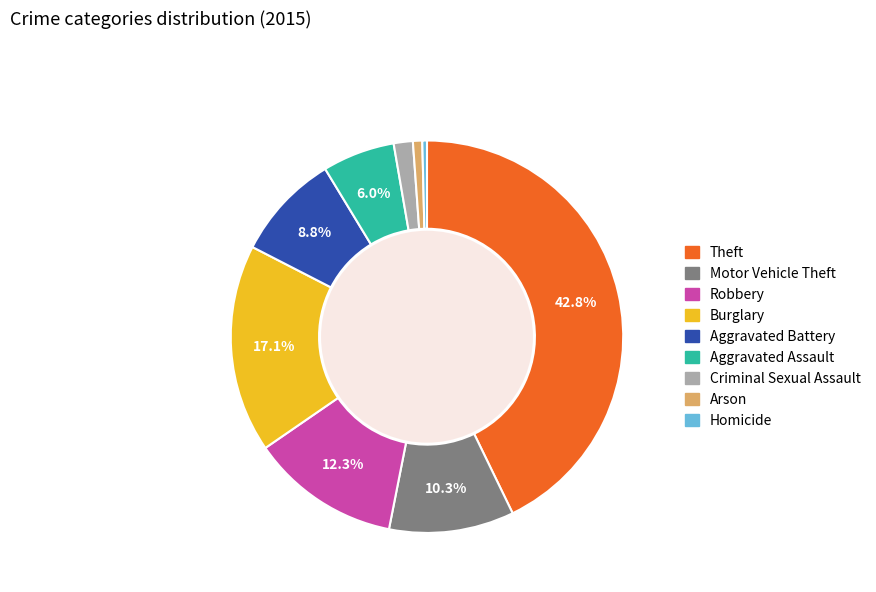

True or false: Aggravated Battery accounts for 20% of the total.

False